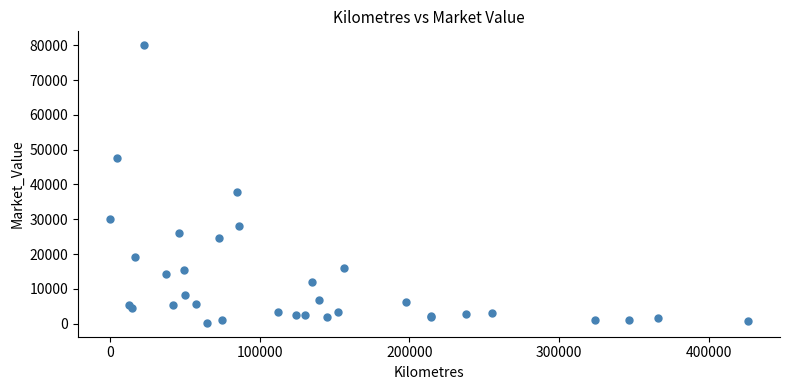

What Y value in the scatter plot is closest to 40125?

37700